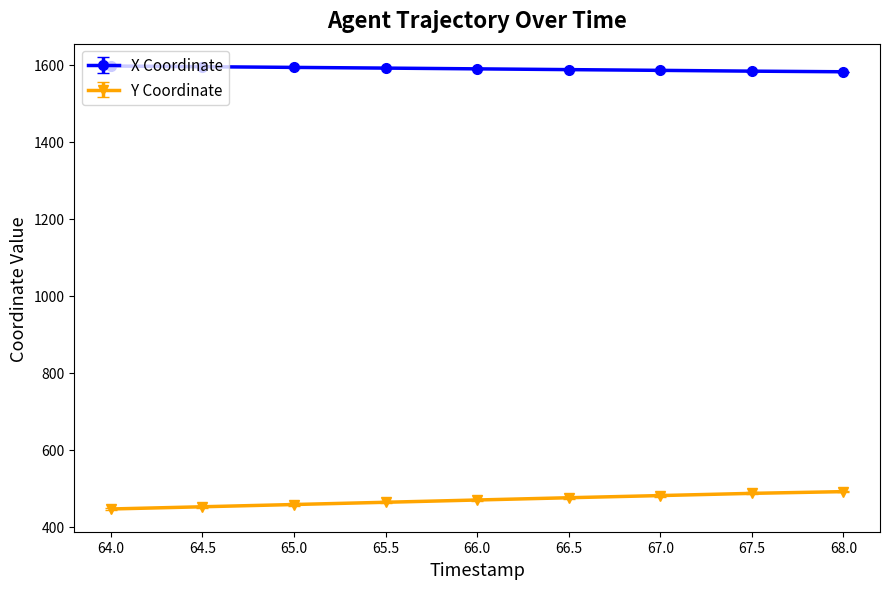

Which series has the largest total across all categories?

X Coordinate